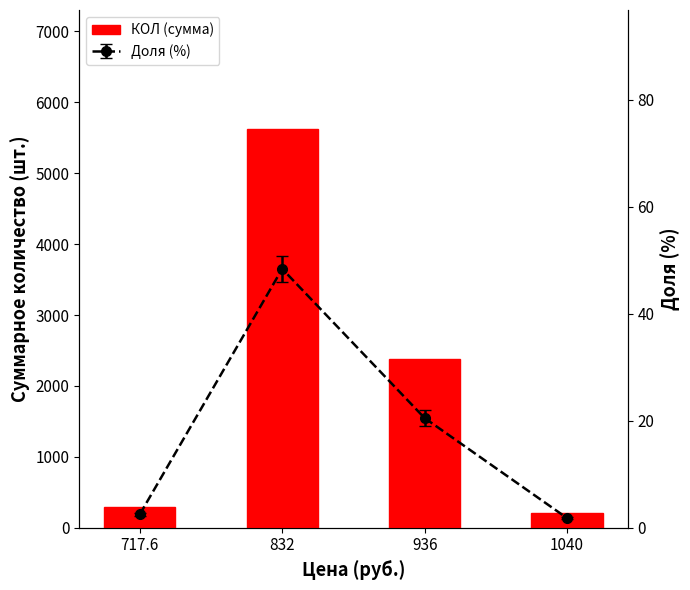

Where is the data nearest to the value 2912?

936